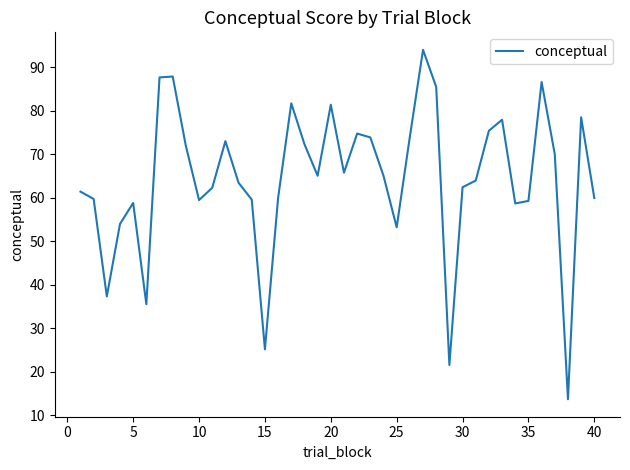

What is the difference between the maximum and minimum values?

80.4